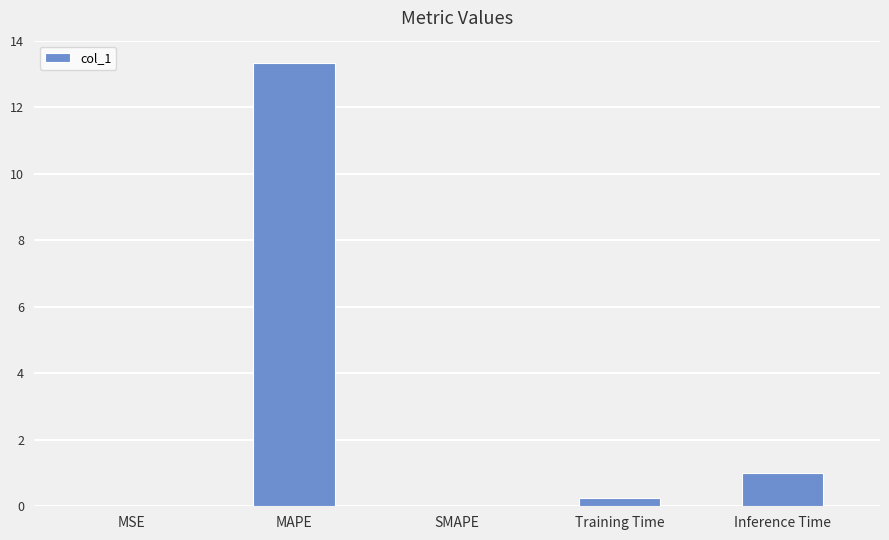

Which has a higher value, MAPE or Inference Time?

MAPE